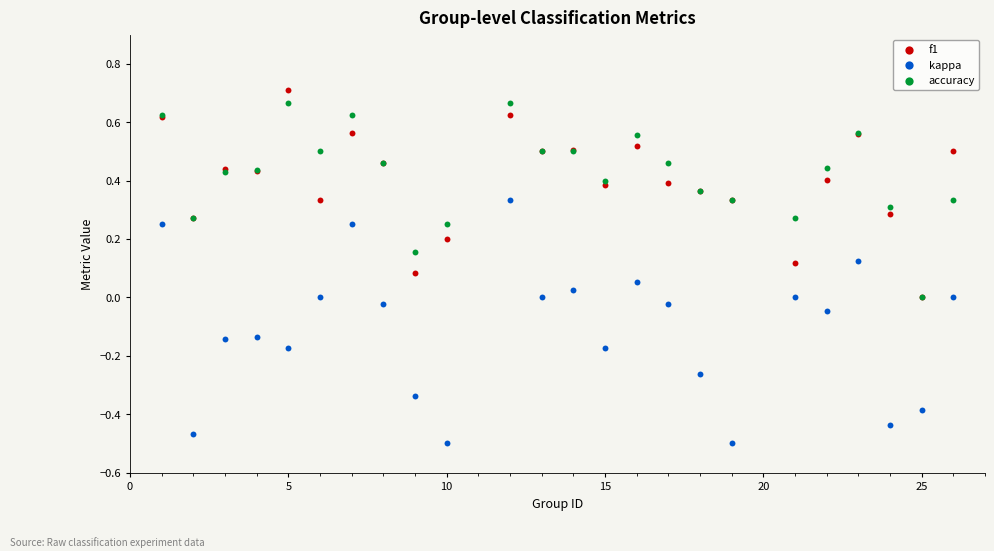

What are all the series names shown in the legend?

f1, kappa, accuracy